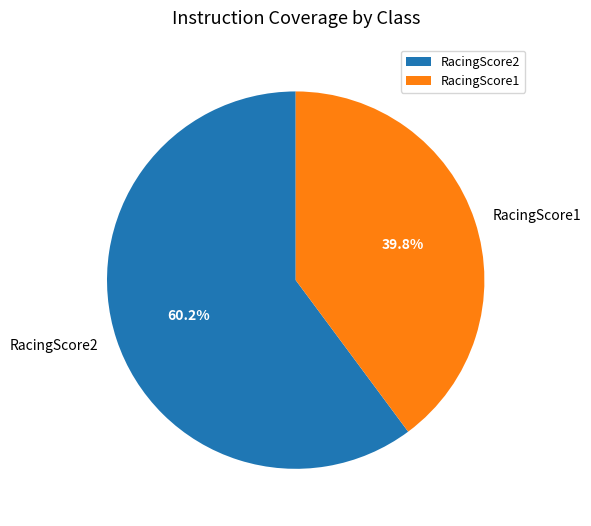

Combined, what portion of the pie is RacingScore1 and RacingScore2?

100.0%